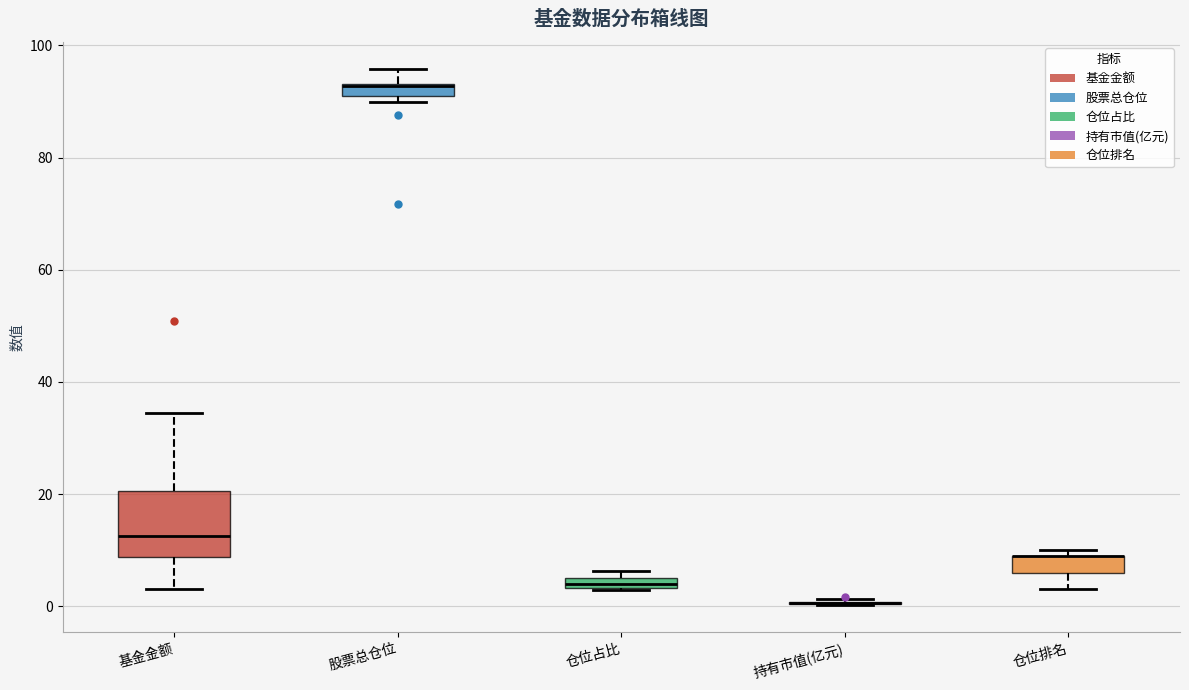

Comparing the boxes themselves (not the whiskers), which one is the tallest?

基金金额